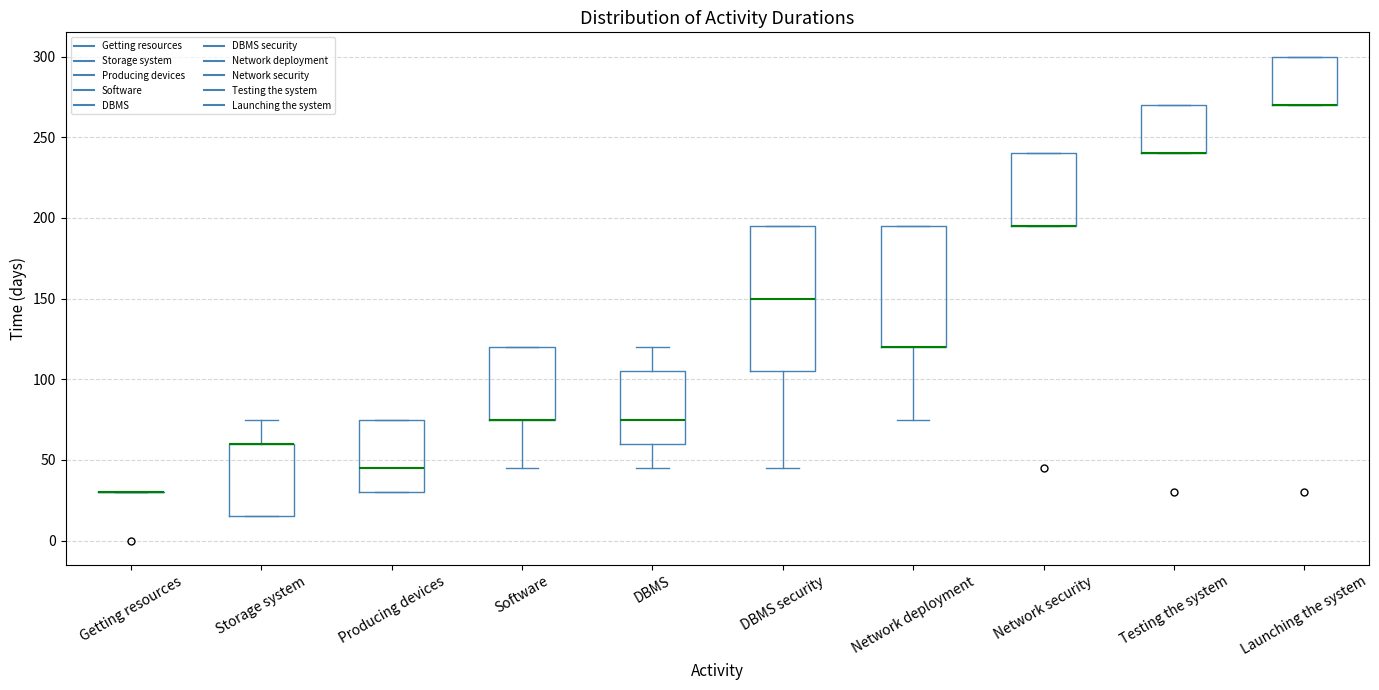

Which box is the tallest, from its lower edge to its upper edge?

DBMS security